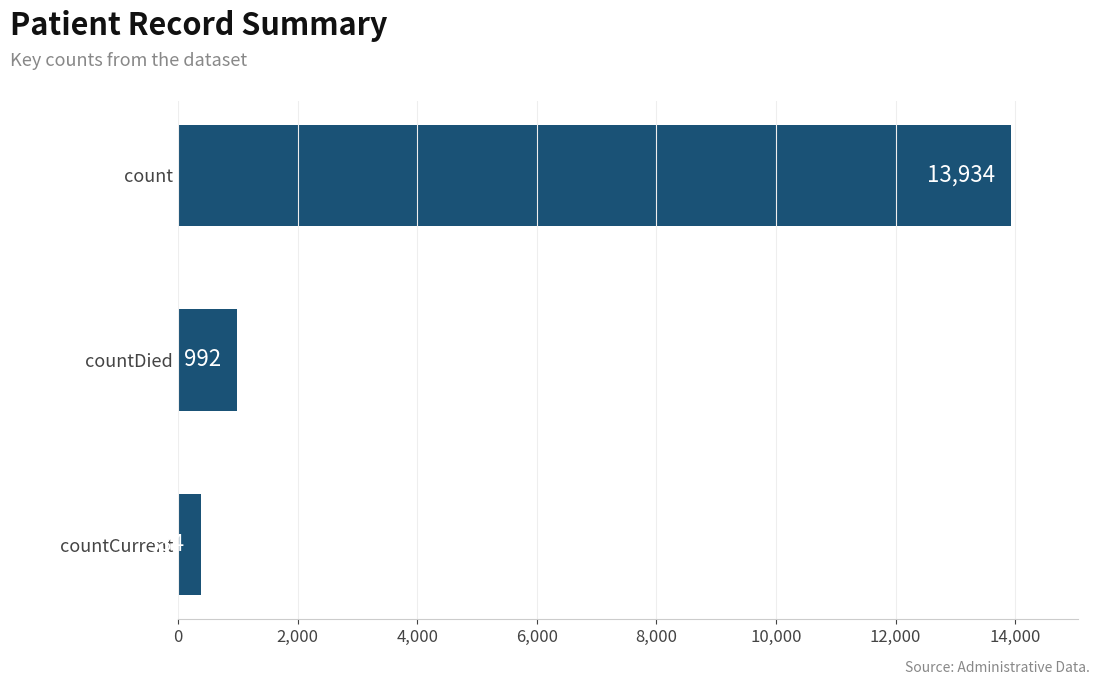

What value does the data have at countDied, to the nearest 100?

1000